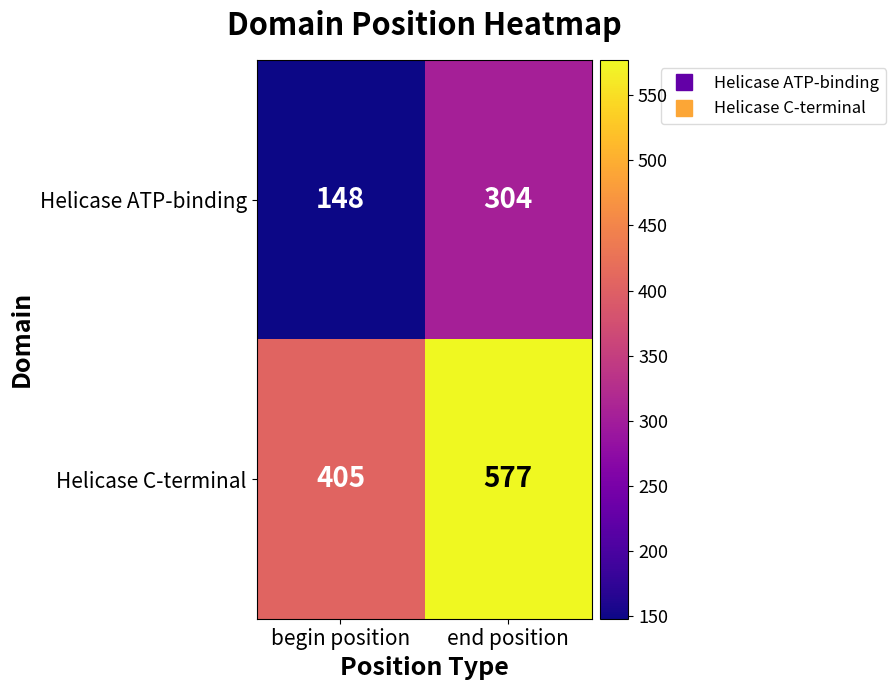

Rank the series by their average value, from lowest to highest.

Helicase ATP-binding, Helicase C-terminal